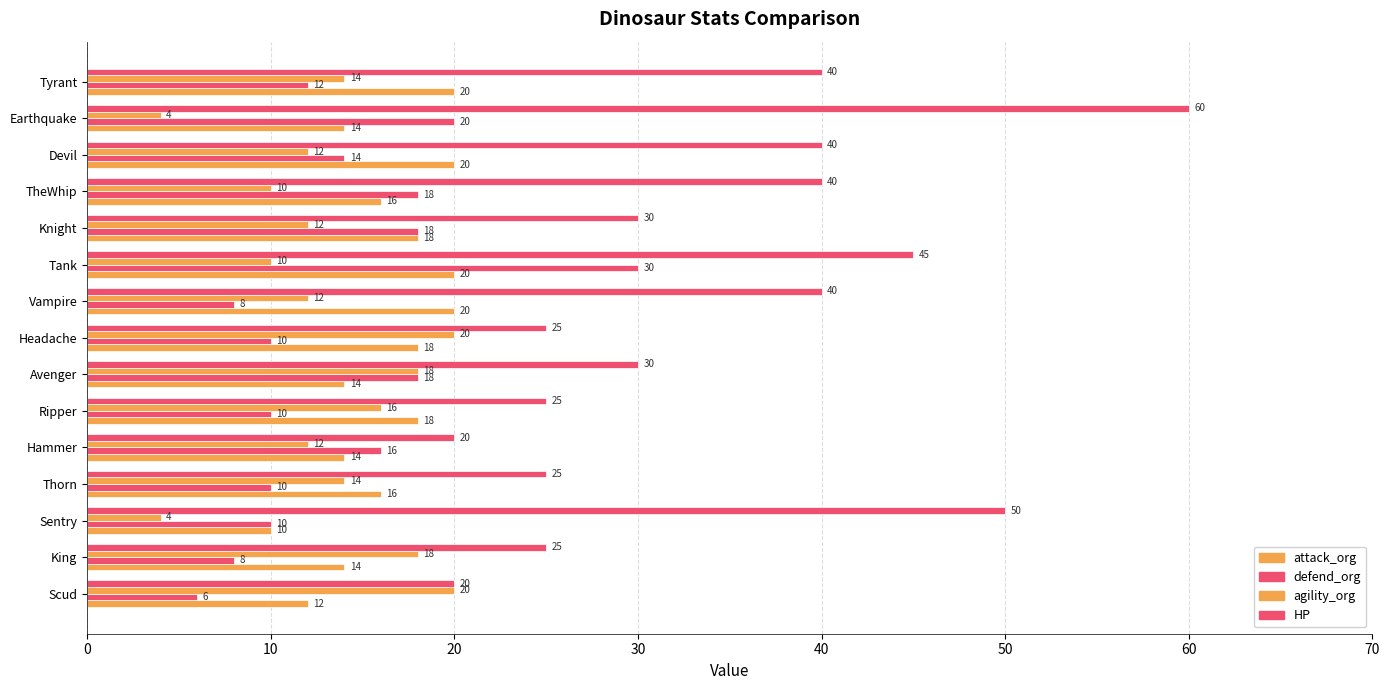

How many values in the defend_org series are below 12?

7